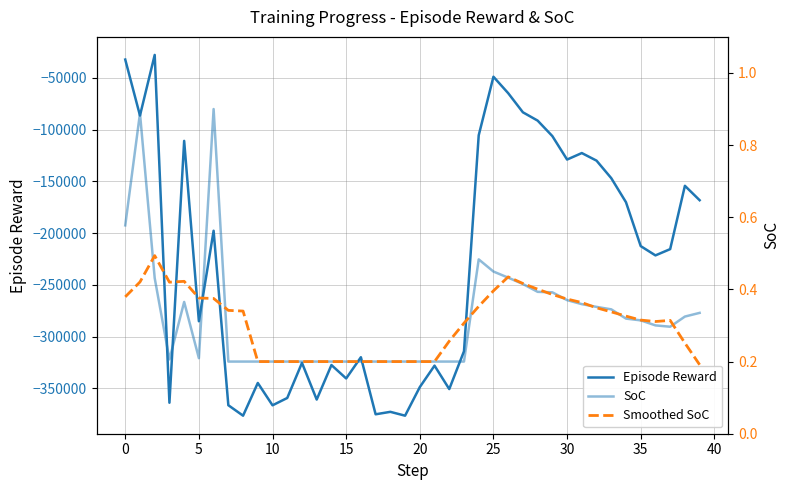

The value of Episode Reward at 30 is -211015.0. True or false?

False